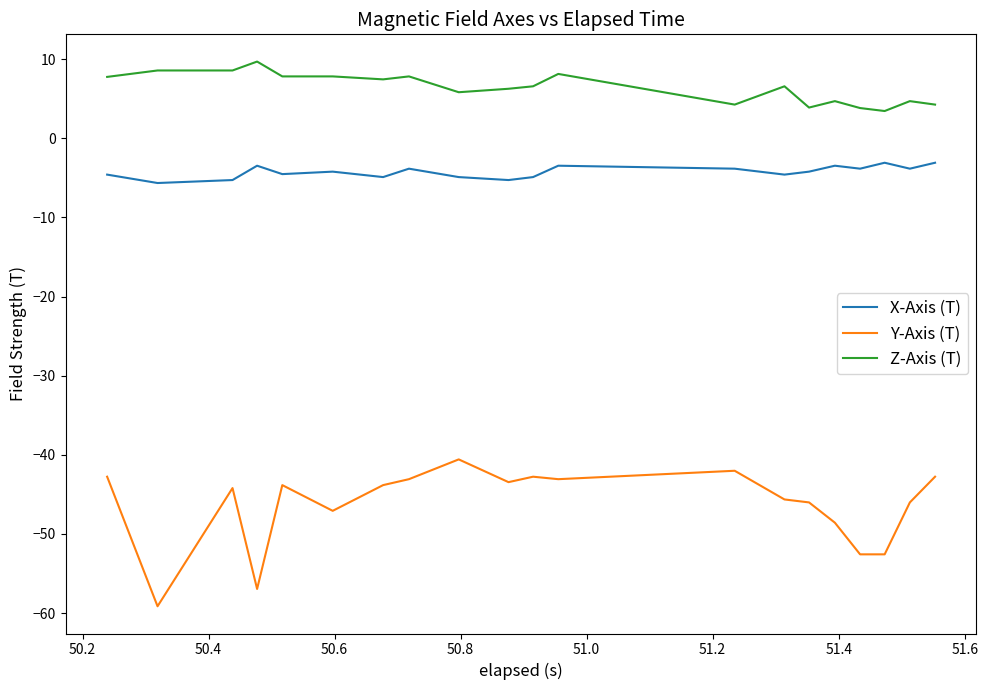

Which series has the largest total across all categories?

Z-Axis (T)